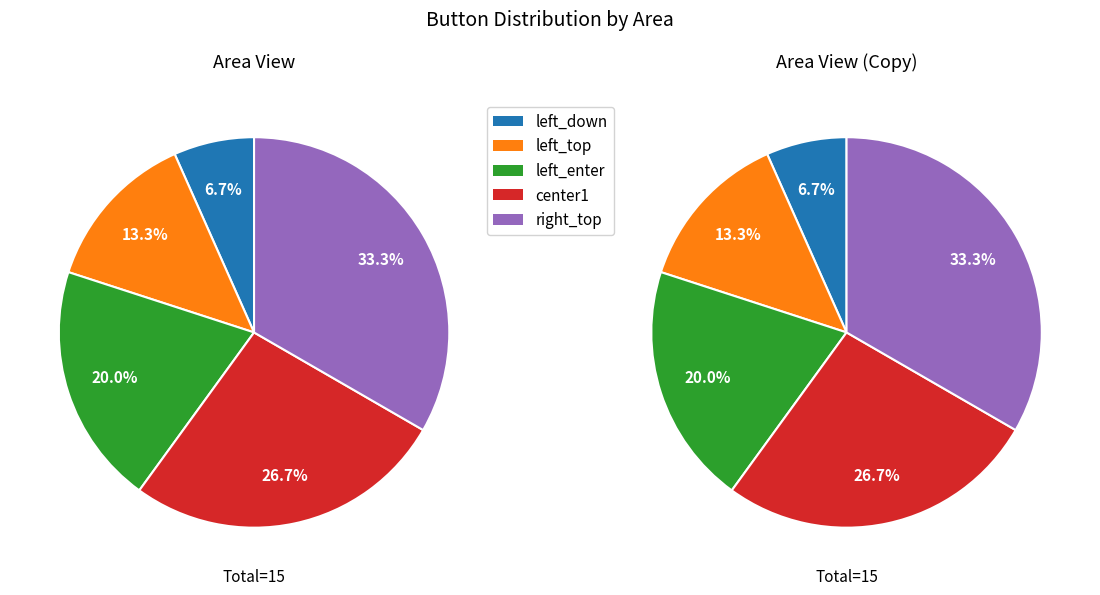

Count the number of slices in the pie.

5